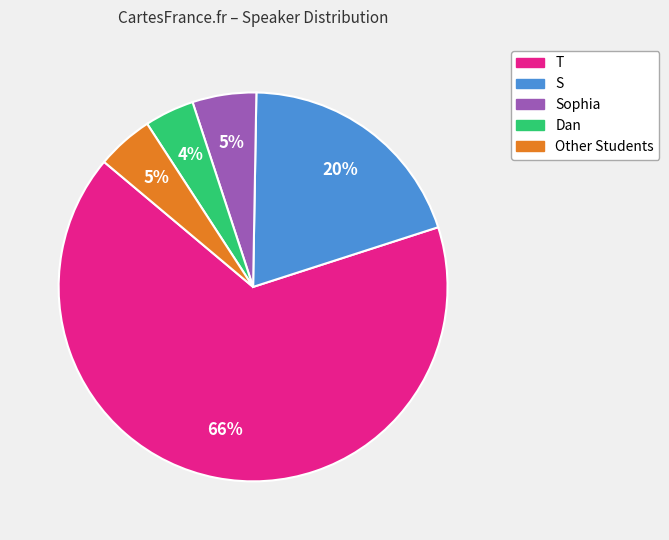

How many segments does this pie chart have?

5